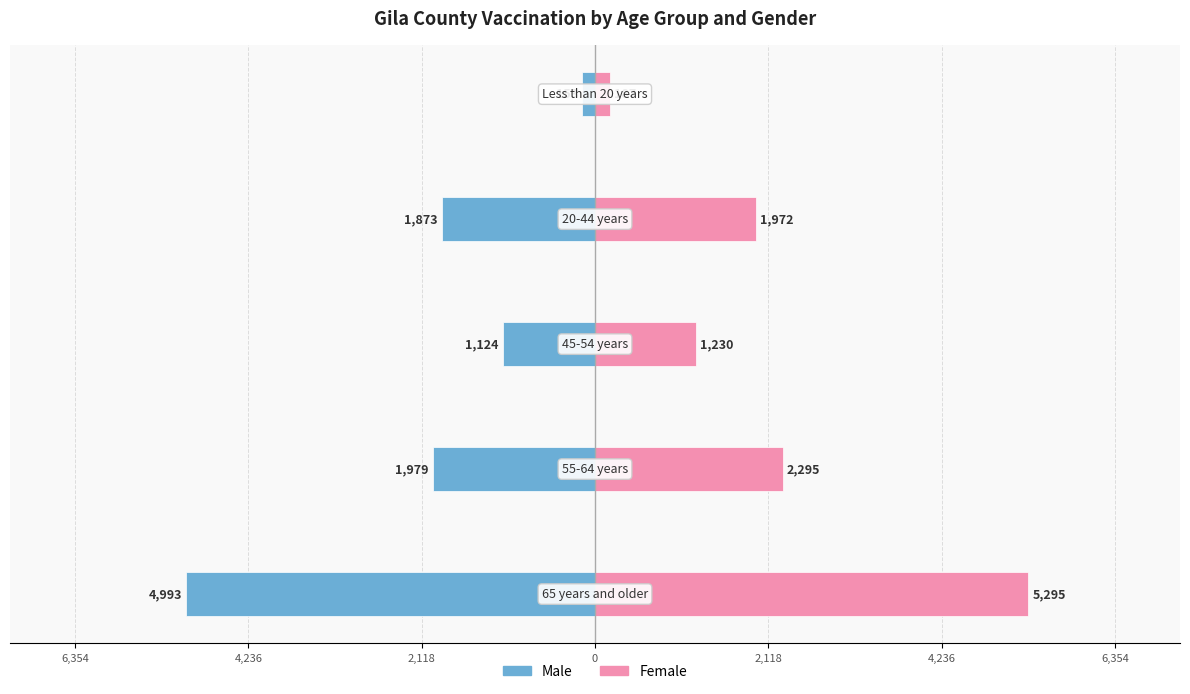

Reading left to right, list all the values displayed in this chart.

Male: 6,354=-4993	4,236=-1979	2,118=-1124	0=-1873	2,118=-153
Female: 6,354=5295	4,236=2295	2,118=1230	0=1972	2,118=187